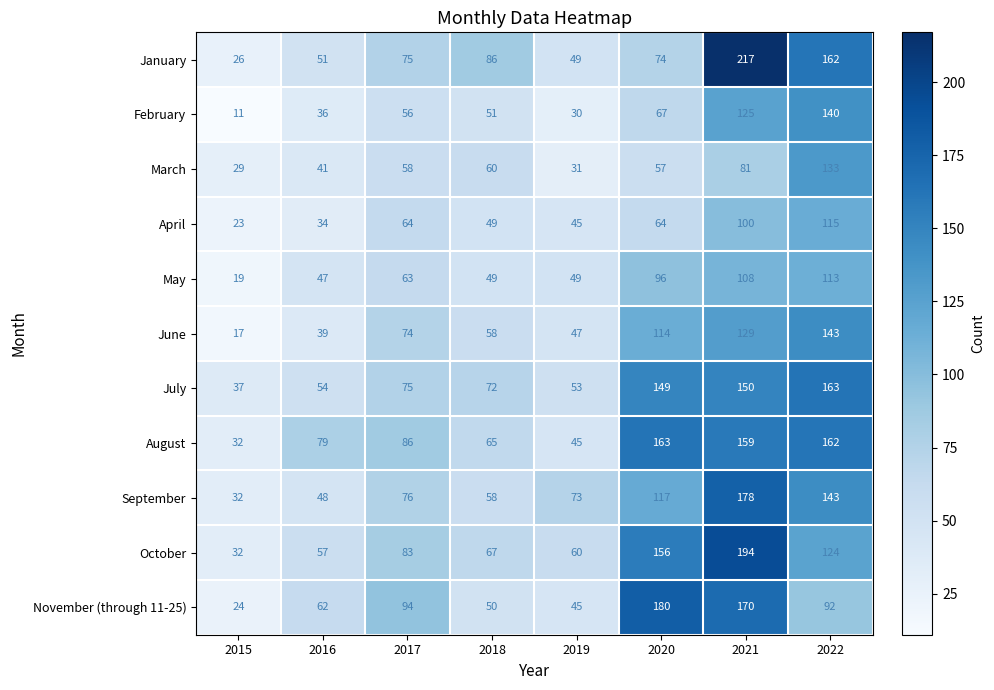

What is the smallest value displayed?

11